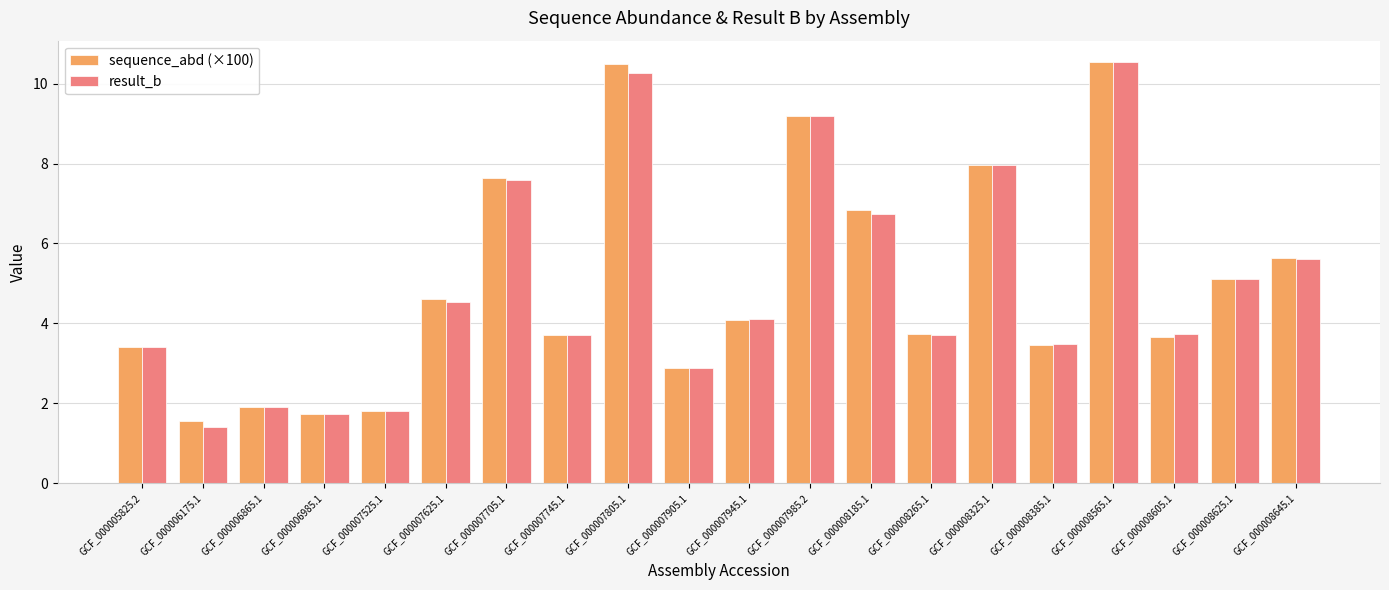

The result_b series shows 7.6 at GCF_000007625.1. True or false?

False